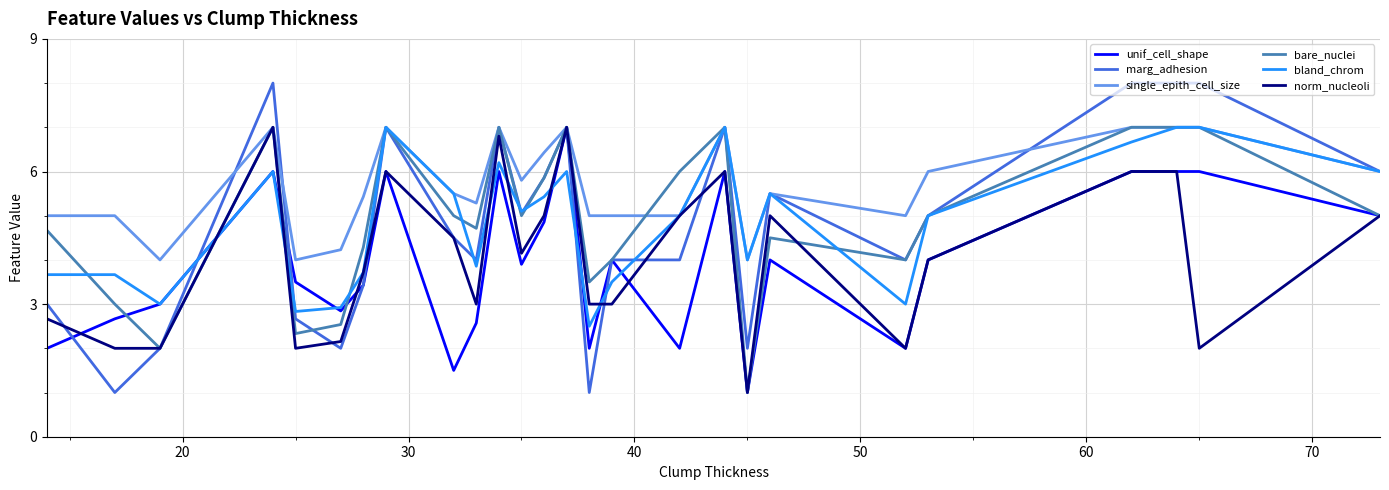

What is the greatest value displayed?

8.0